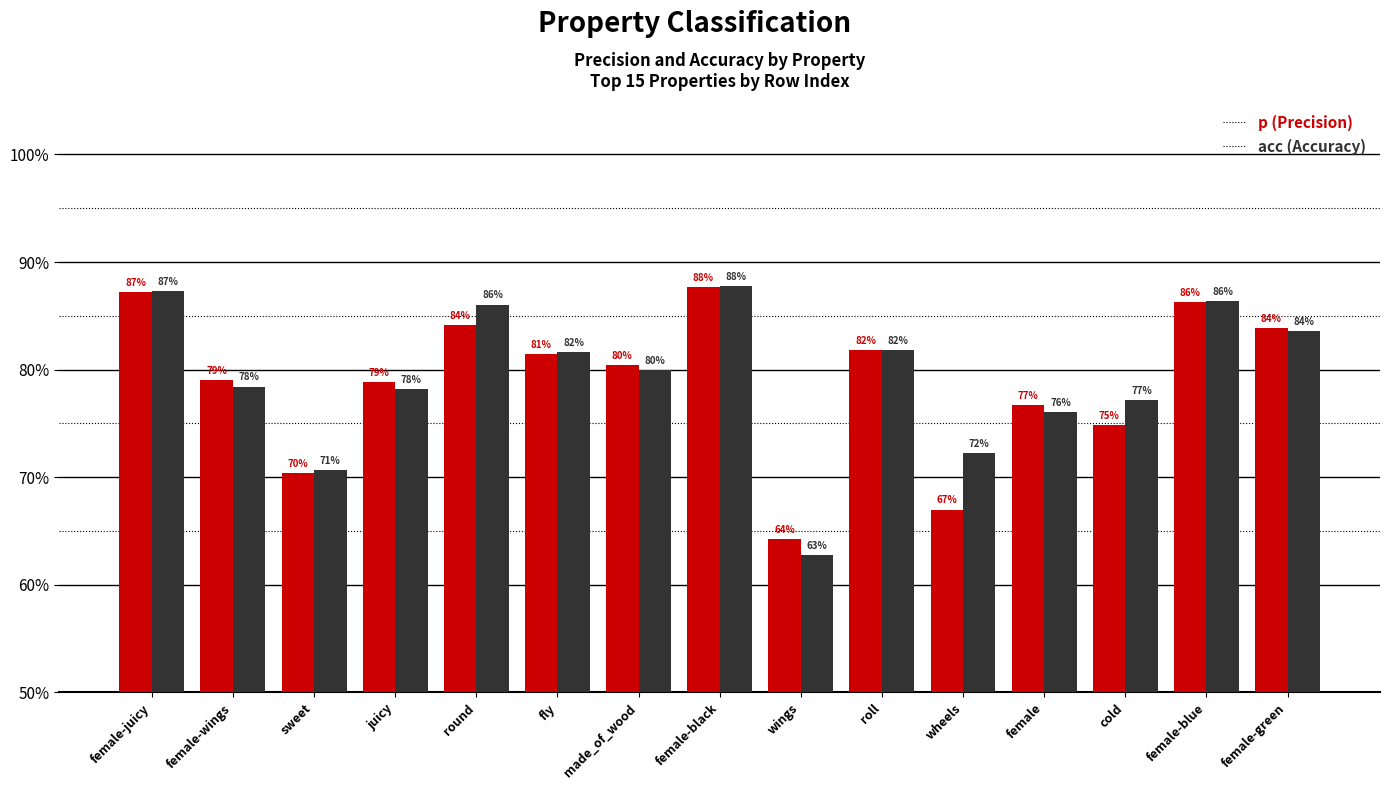

Does the chart contain stacked bars?

No